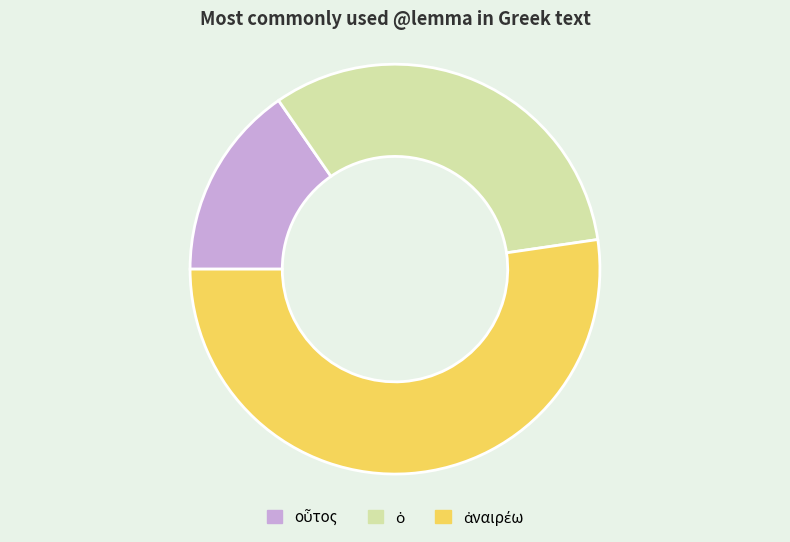

Does any single category account for the majority?

Yes